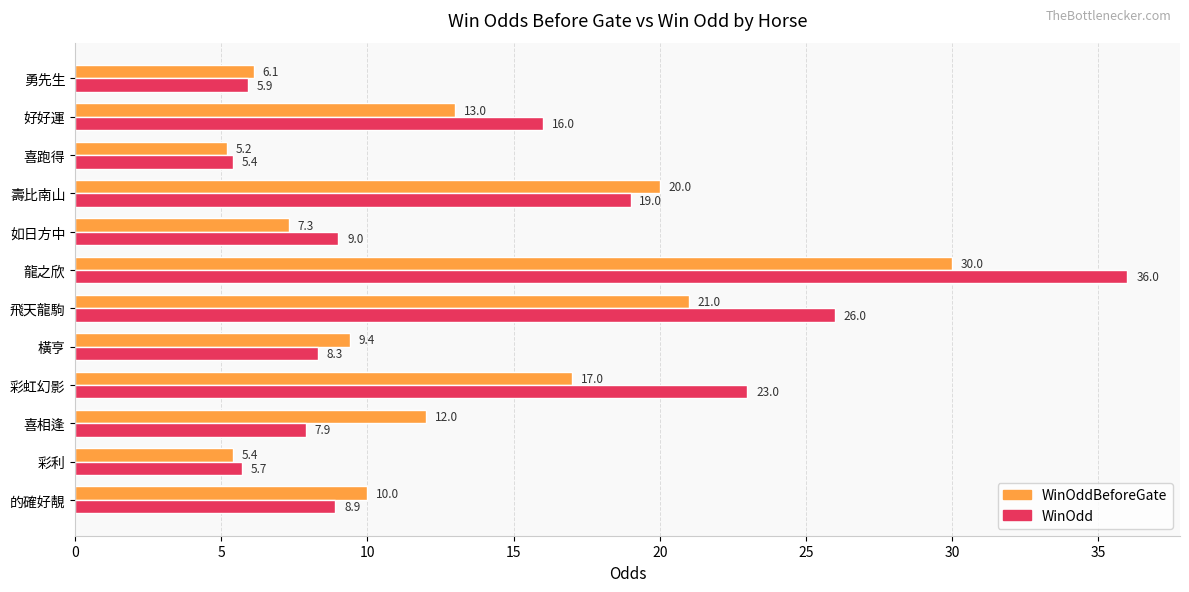

True or false: WinOdd has a value of 8.3 at 橫亨.

True